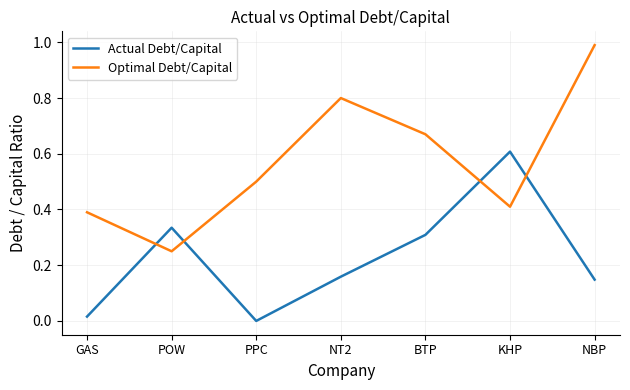

At which category does Actual Debt/Capital reach its first local valley?

PPC